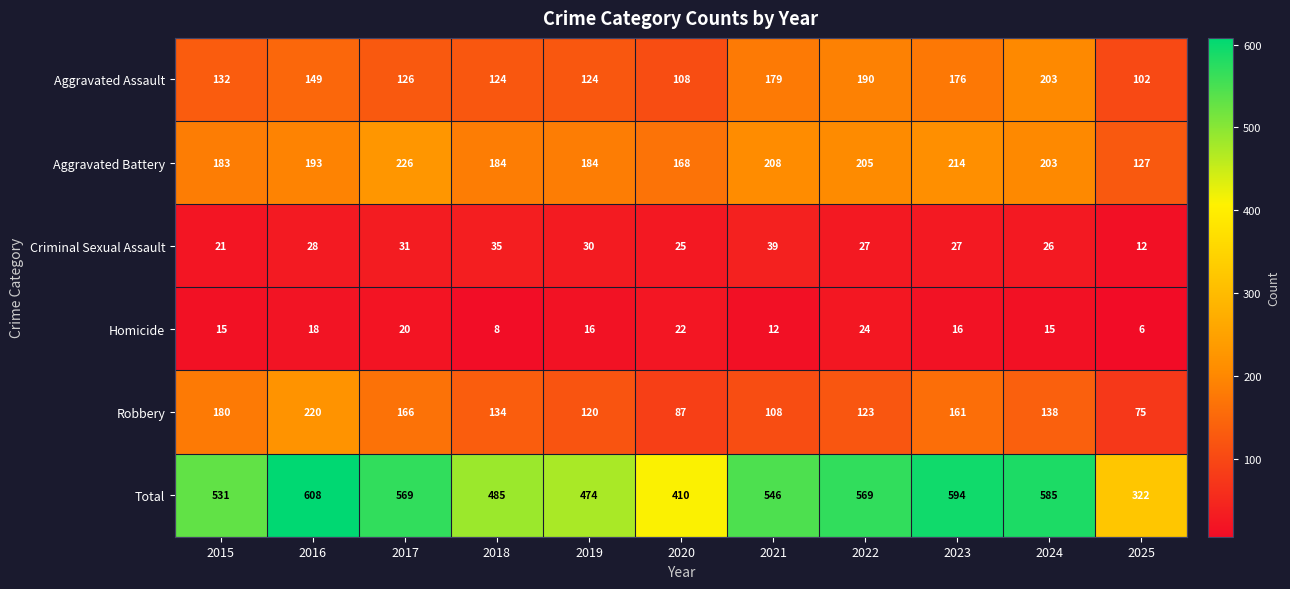

What is the smallest value displayed?

6